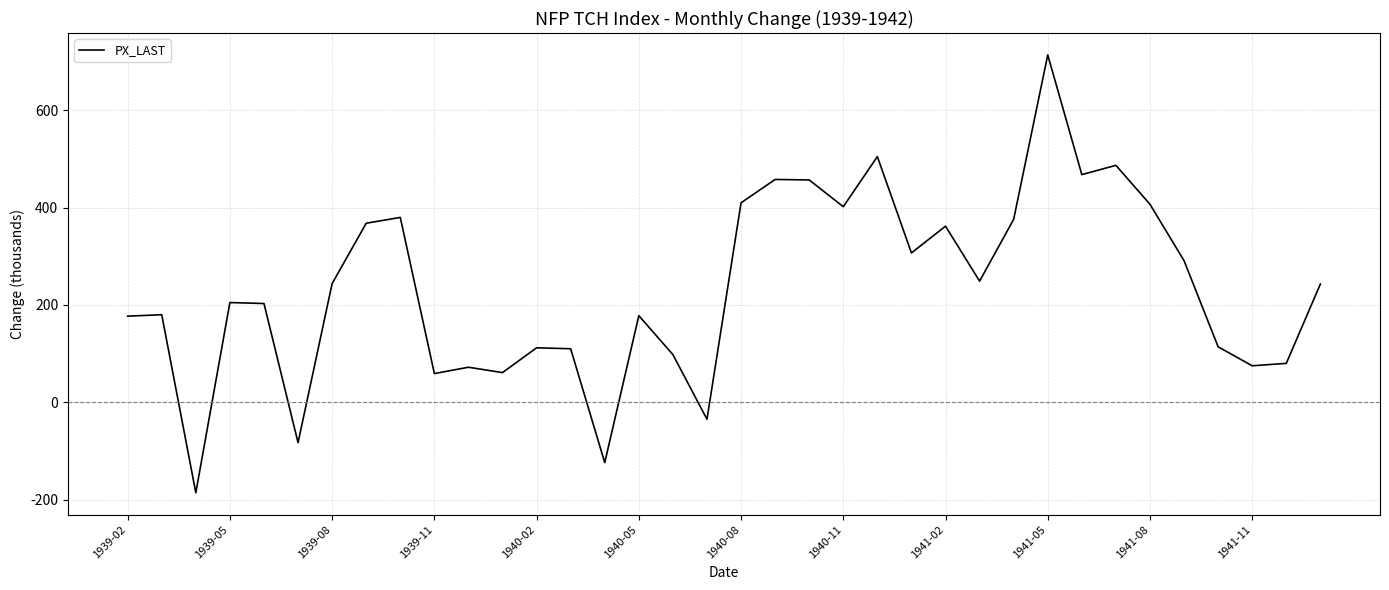

What is the greatest value displayed?

714